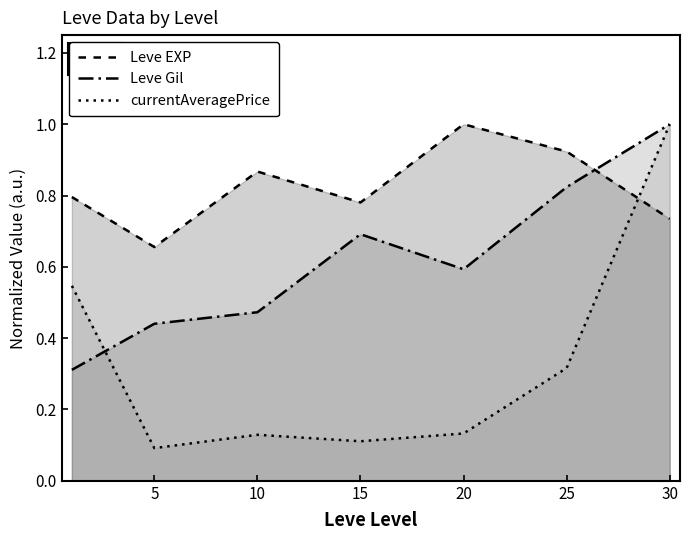

At 15, list the series in order from largest to smallest.

Leve EXP, Leve Gil, currentAveragePrice